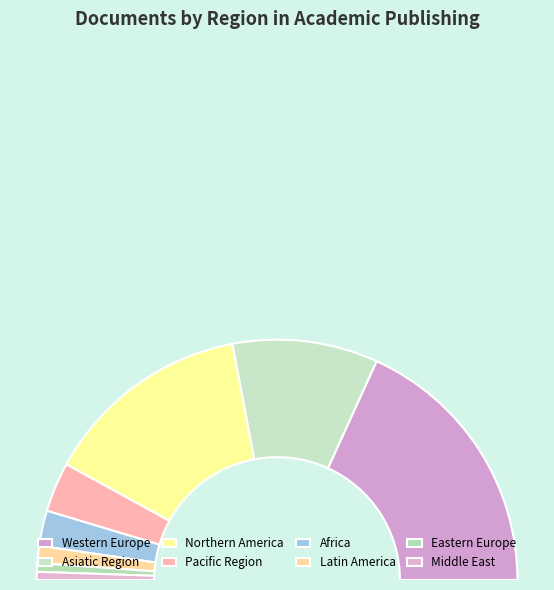

Rank the categories by value from highest to lowest.

Western Europe, Northern America, Asiatic Region, Pacific Region, Africa, Latin America, Eastern Europe, Middle East